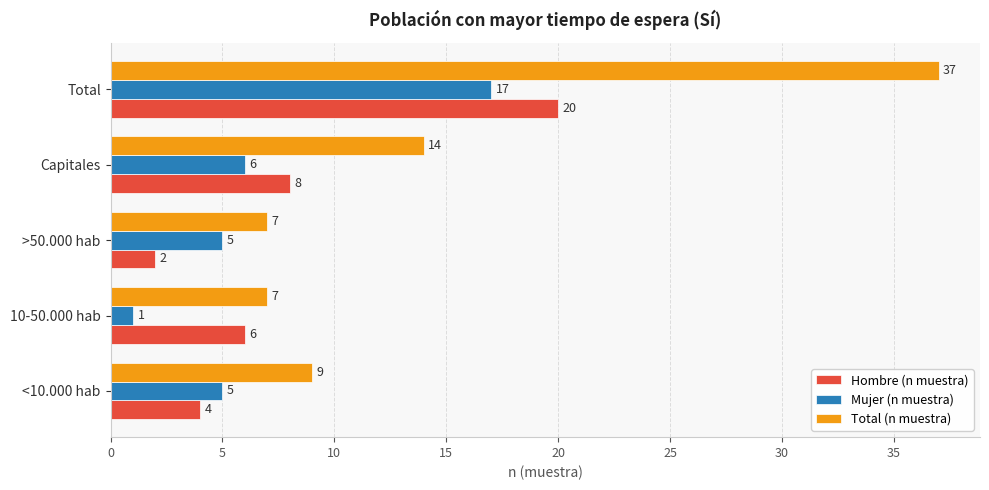

What is the difference between the maximum and minimum values in the Total (n muestra) series?

30